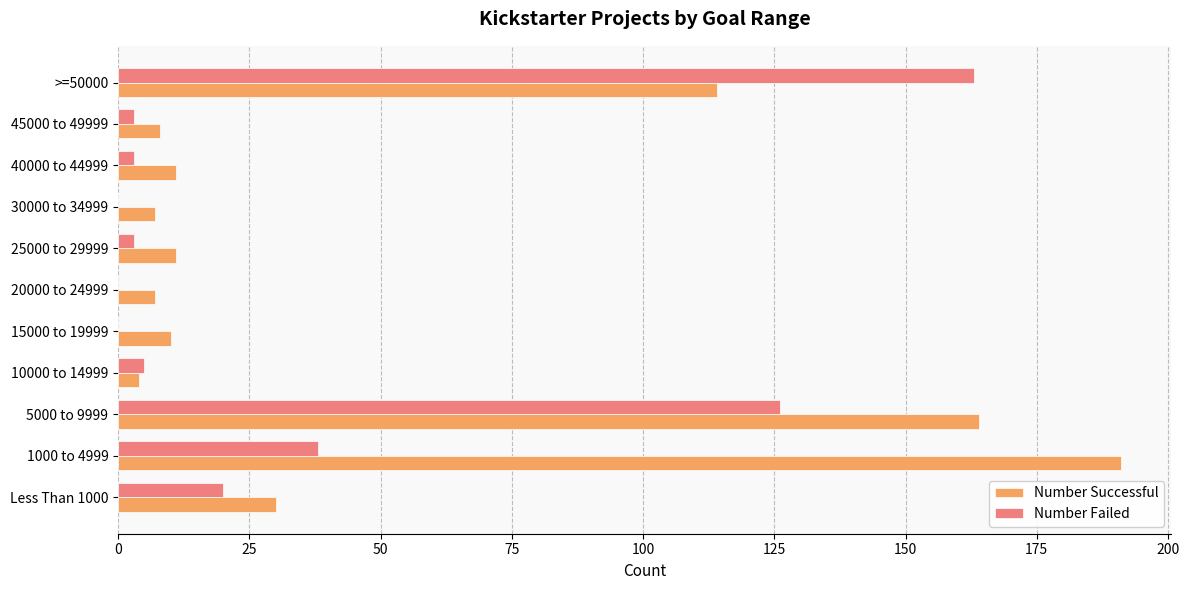

The value of Number Successful at 25000 to 29999 is 11. True or false?

True